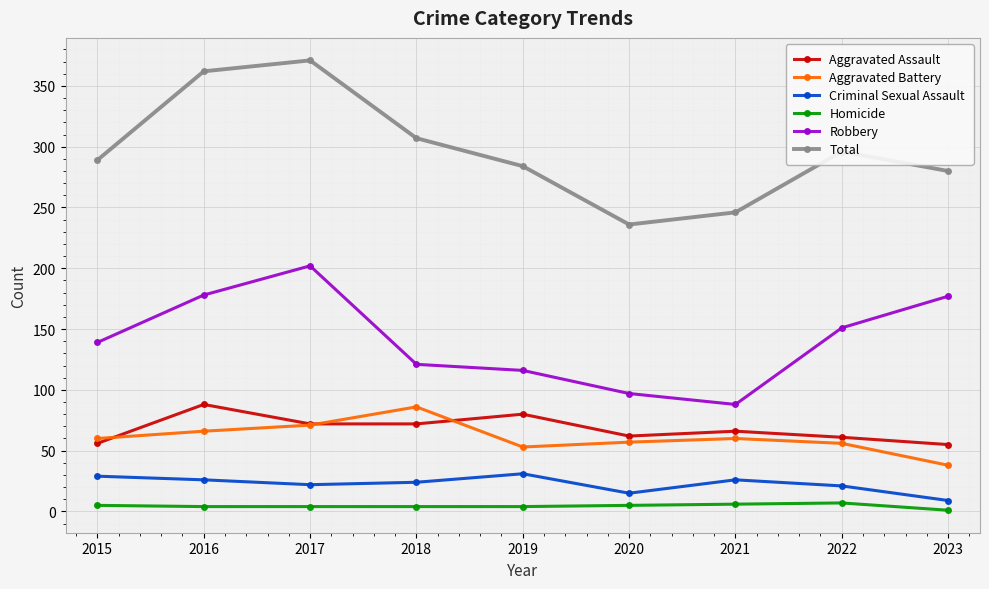

How many values in the Aggravated Battery series are below 60?

4